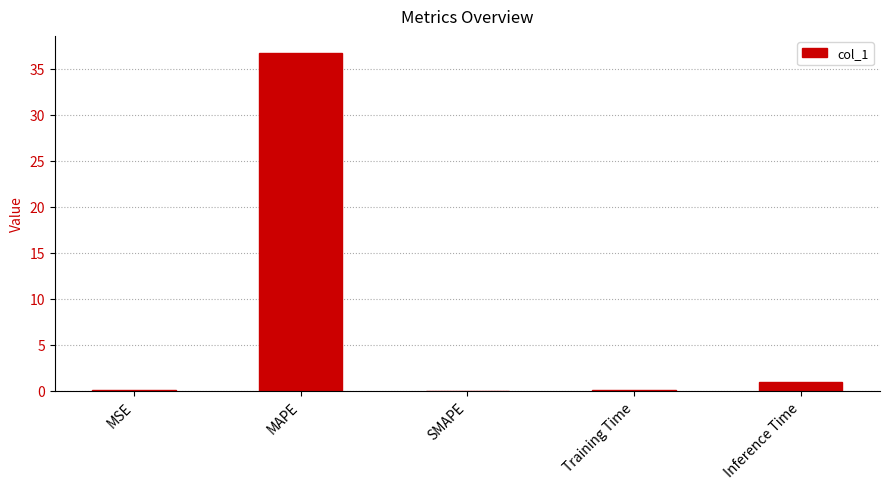

The value at MAPE is 36.7. True or false?

True